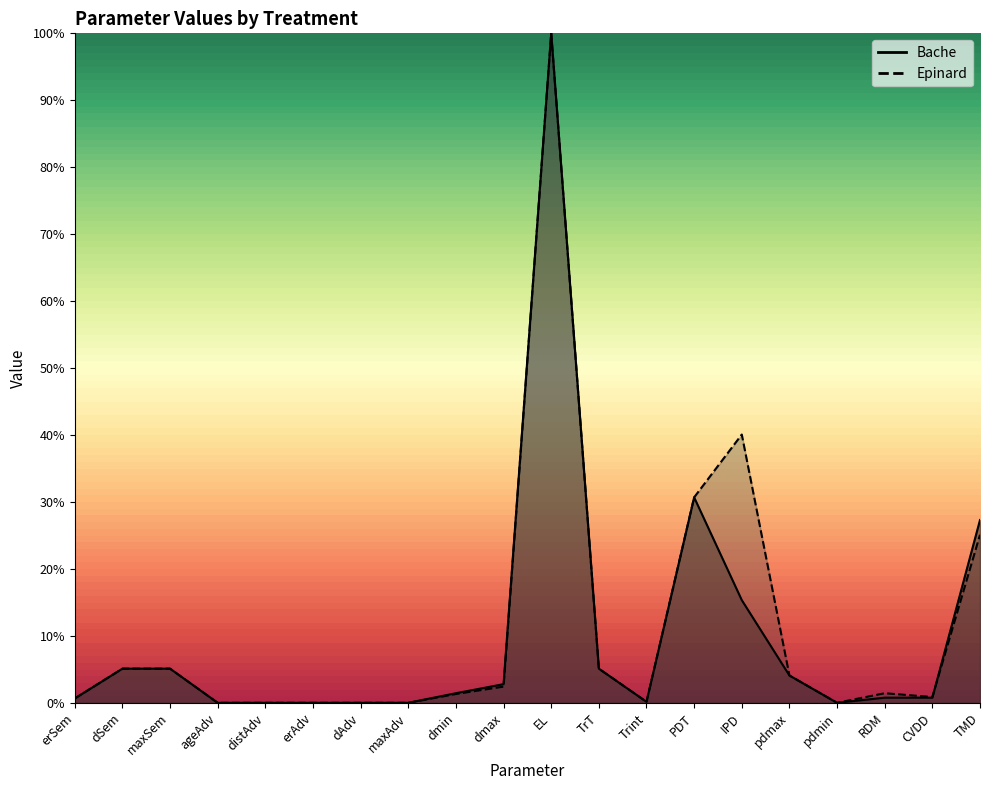

How many values in Bache are above zero?

14